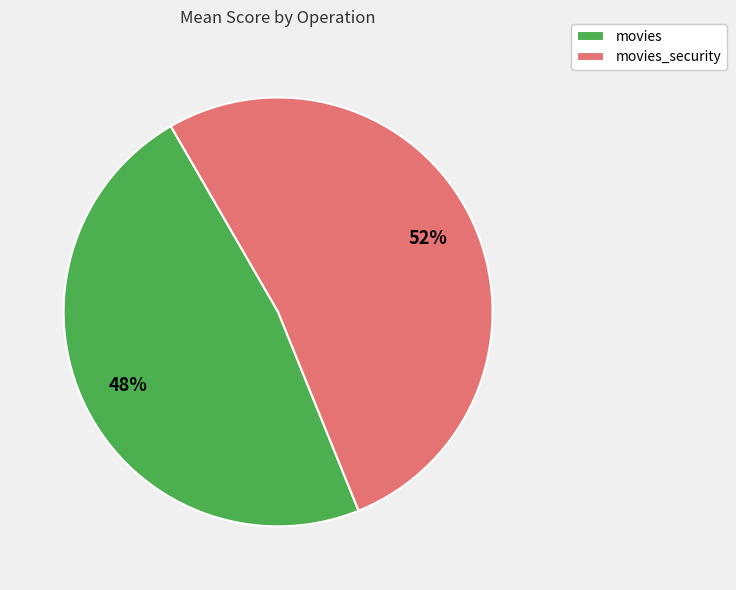

Combined, do movies and movies_security account for over 50%?

Yes